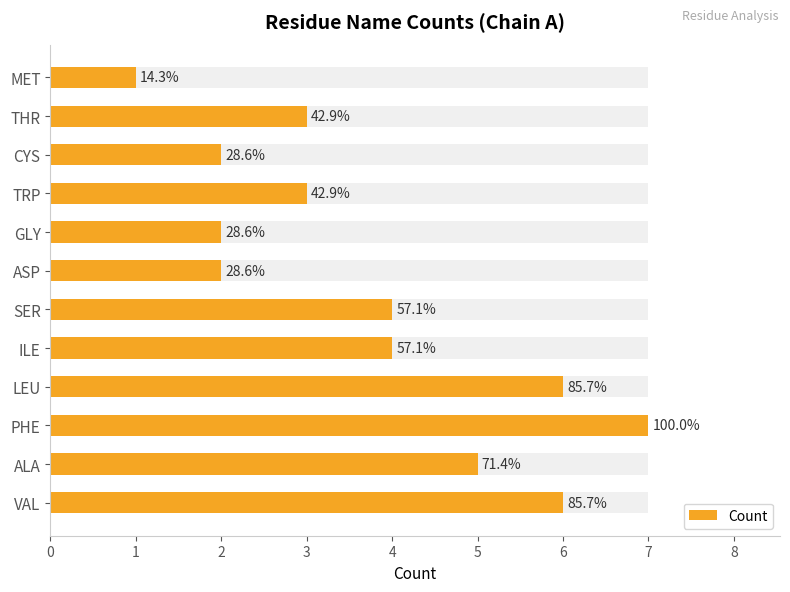

Rank the categories by value from lowest to highest.

MET, ASP, GLY, CYS, TRP, THR, ILE, SER, ALA, VAL, LEU, PHE